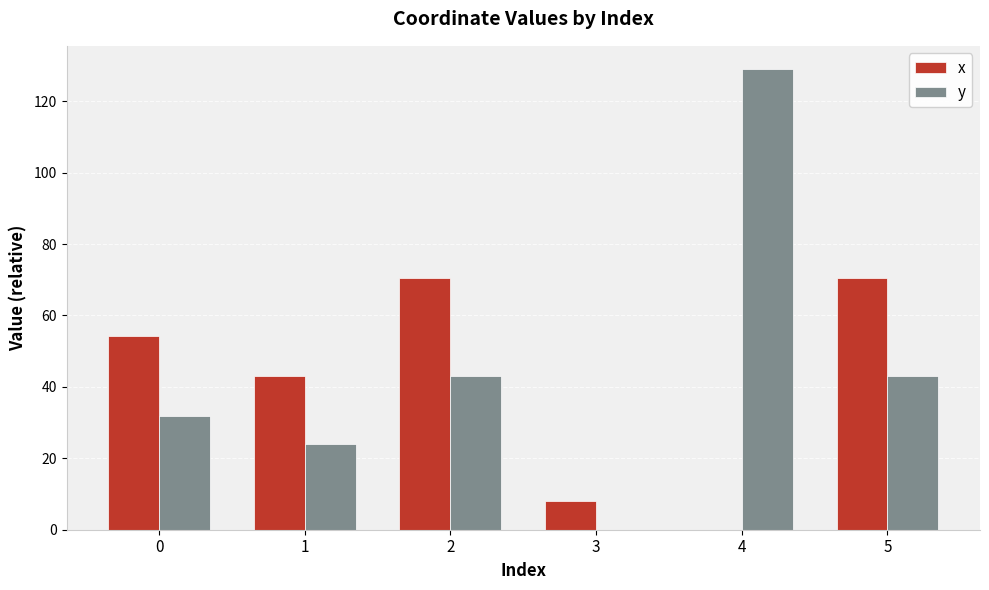

What is the total value across all series at 2?

113.3